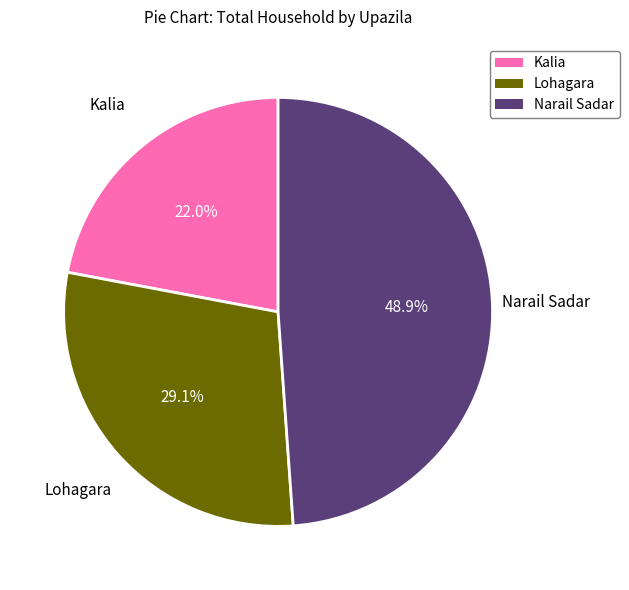

What is the smallest slice in the pie chart?

Kalia